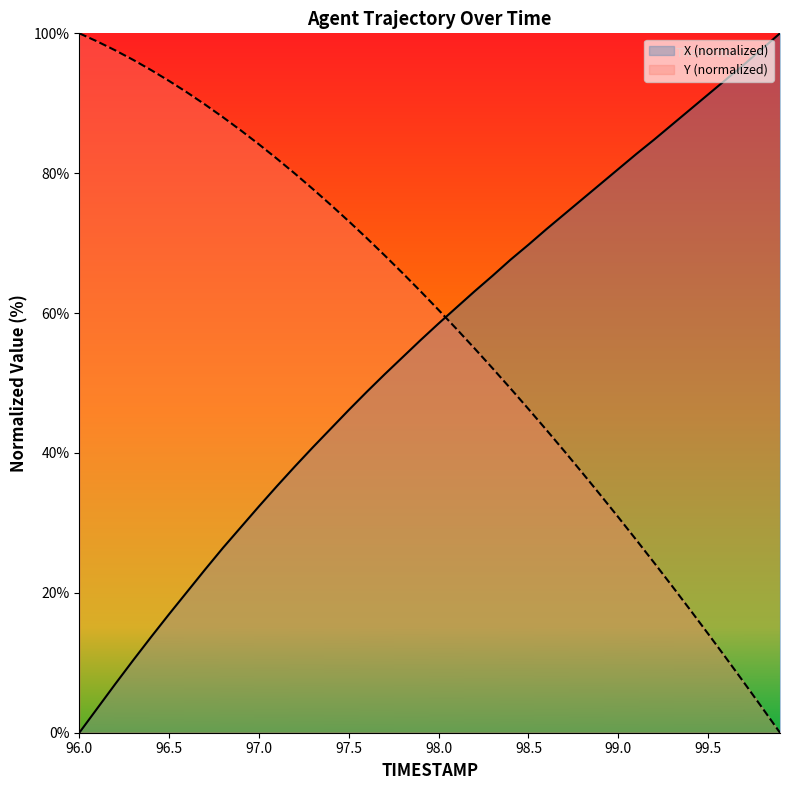

What is the highest value of the Y series?

100.0